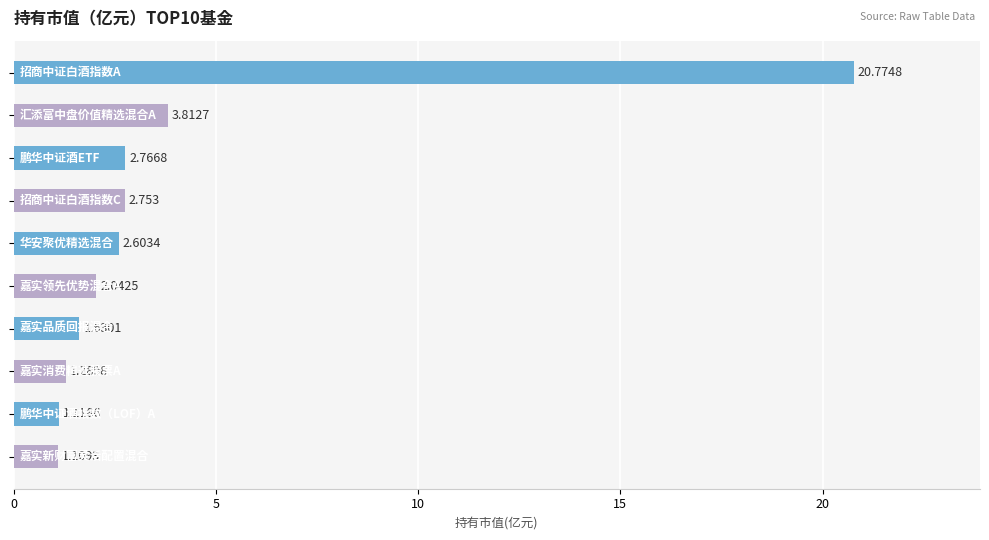

How many bars are there in total?

10